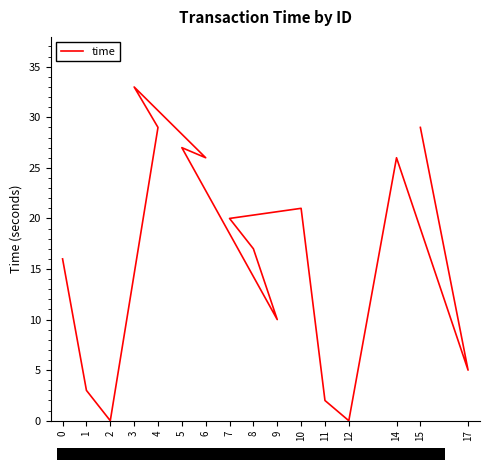

List the labels in order of value, smallest first.

2, 12, 11, 1, 17, 9, 0, 8, 7, 10, 6, 14, 5, 4, 15, 3